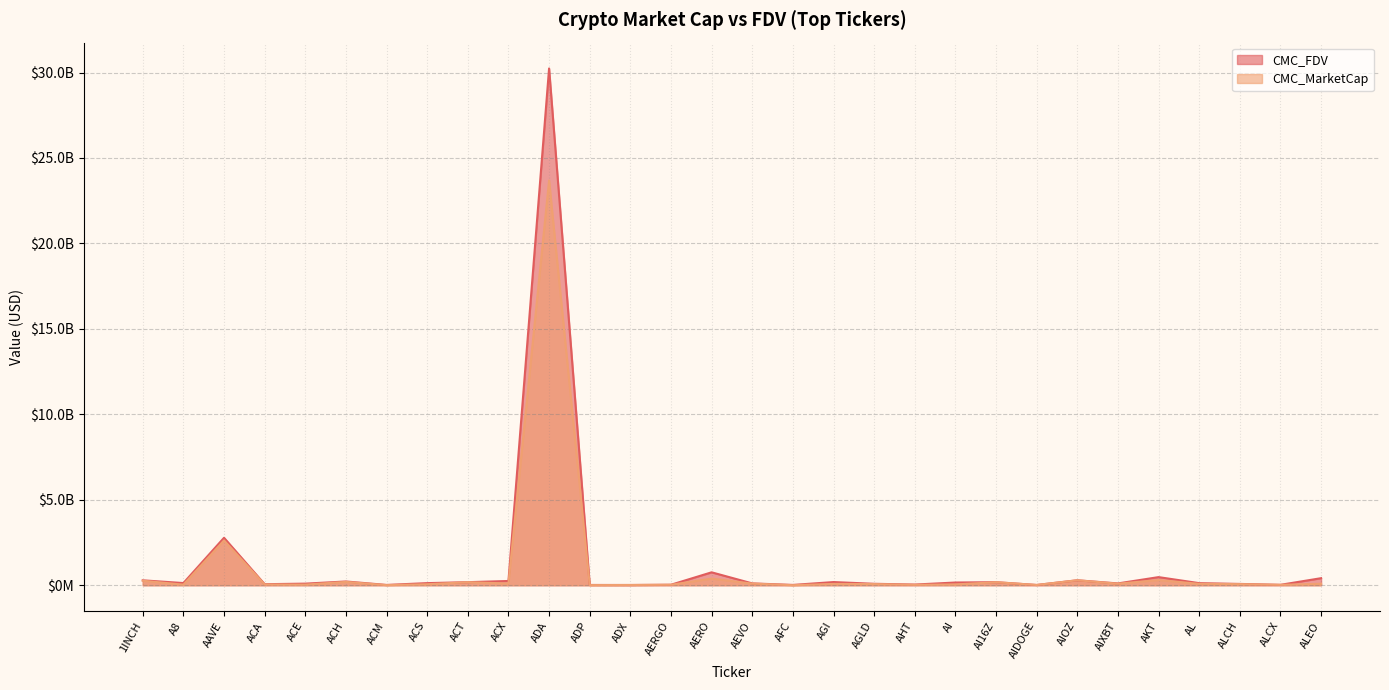

True or false: CMC_FDV has more than 2 points higher than both neighbors.

True